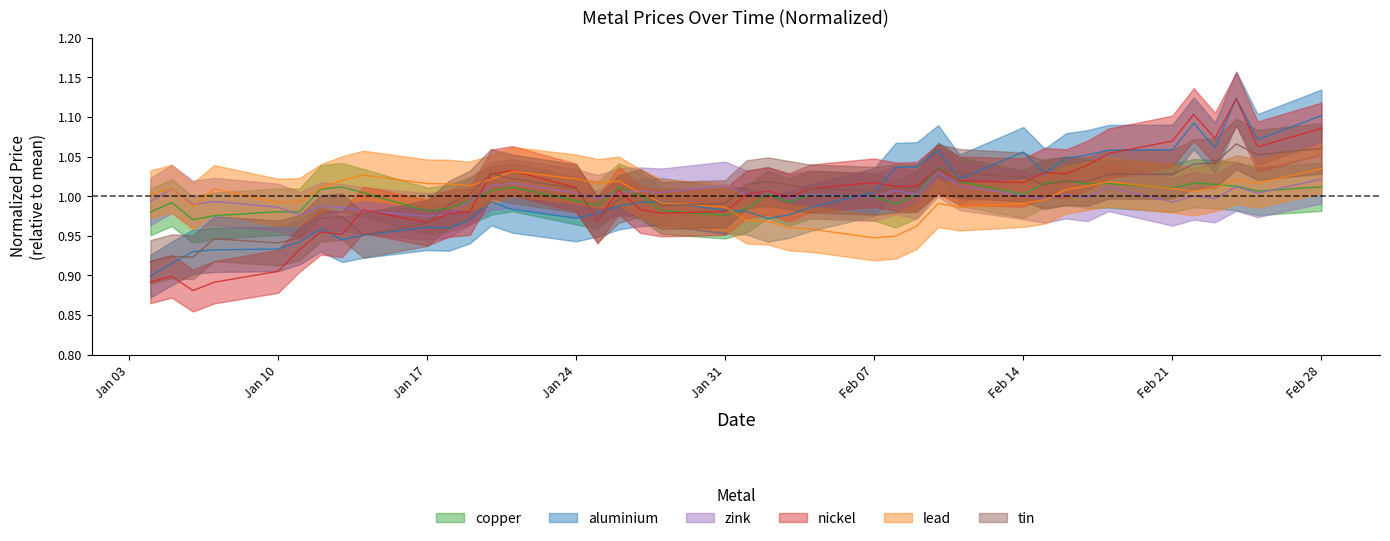

The lead series shows 1.0 at Jan 03. True or false?

True